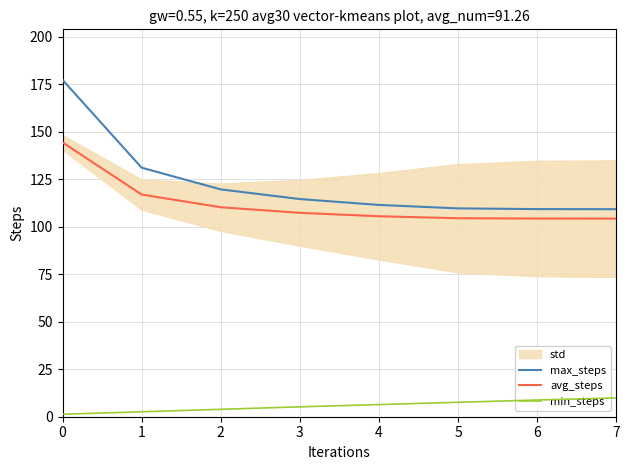

What is the minimum value for avg_steps?

104.3